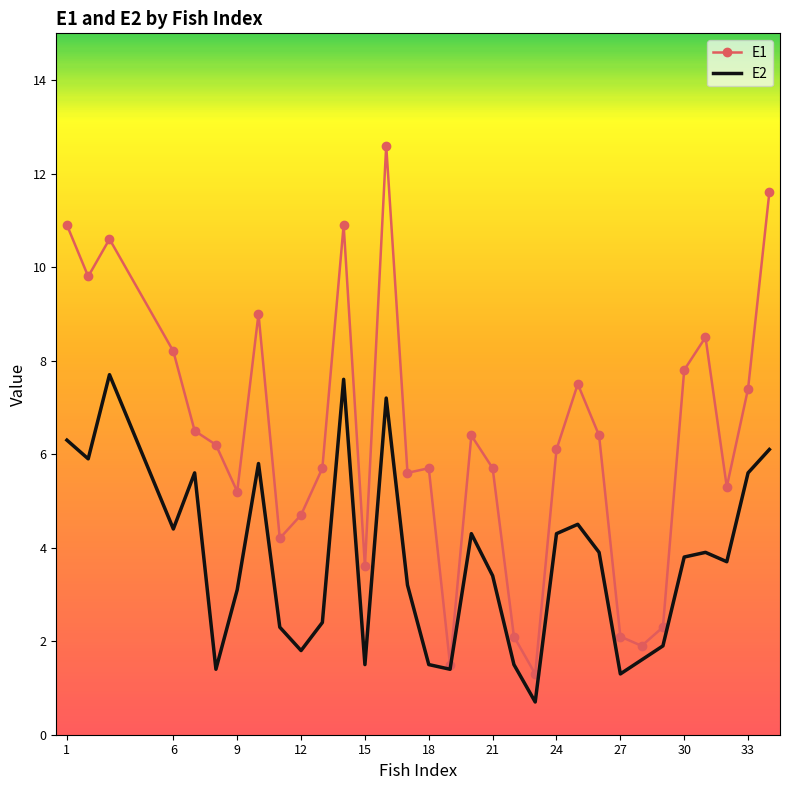

Rank the series by their average value, from lowest to highest.

E2, E1